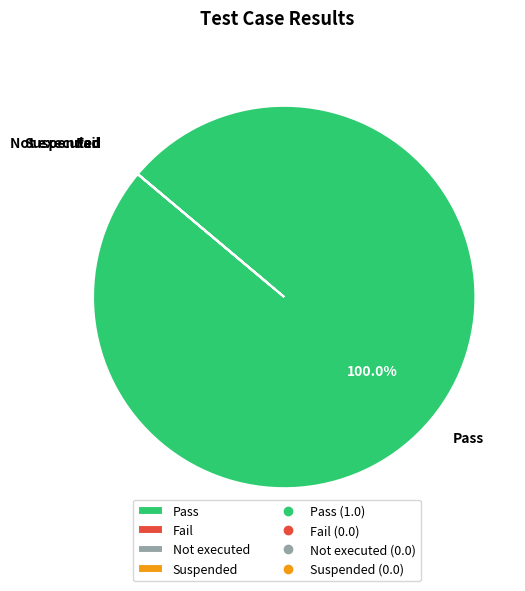

What is the largest slice in the pie chart?

Pass